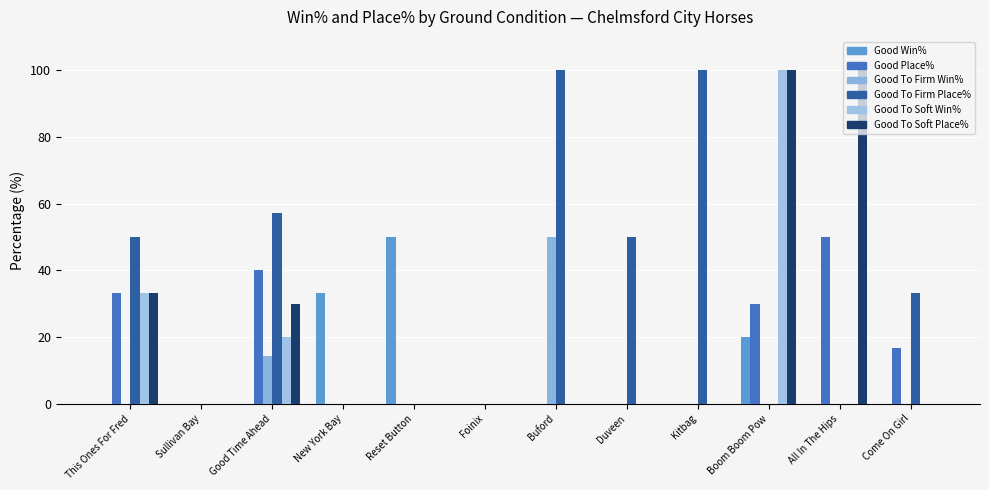

What is the difference between the second highest and minimum values in the Good To Soft Win% series?

33.3